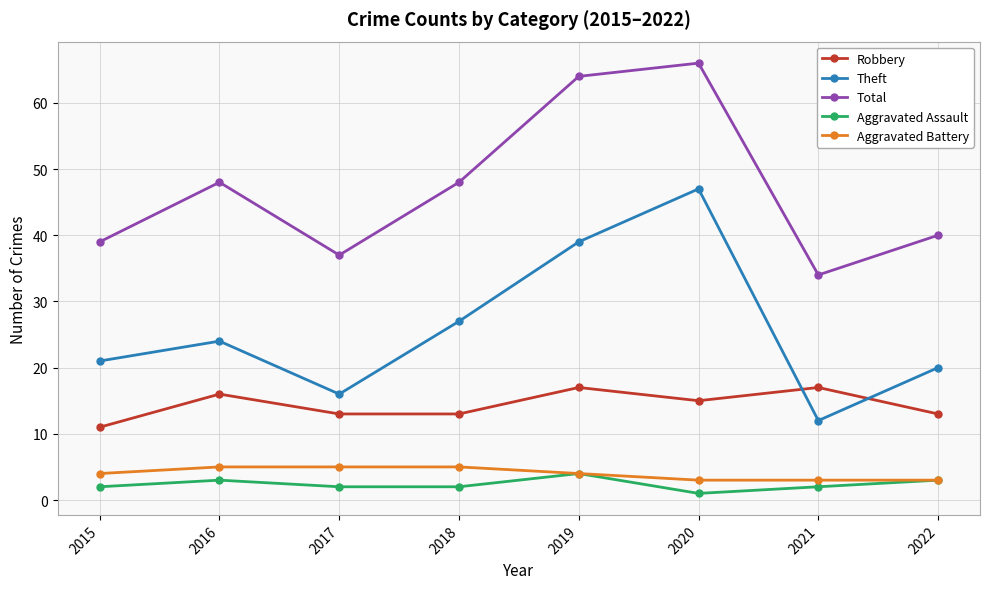

Reading left to right, extract all data points from this chart.

Robbery: 11	16	13	13	17	15	17	13
Theft: 21	24	16	27	39	47	12	20
Total: 39	48	37	48	64	66	34	40
Aggravated Assault: 2	3	2	2	4	1	2	3
Aggravated Battery: 4	5	5	5	4	3	3	3